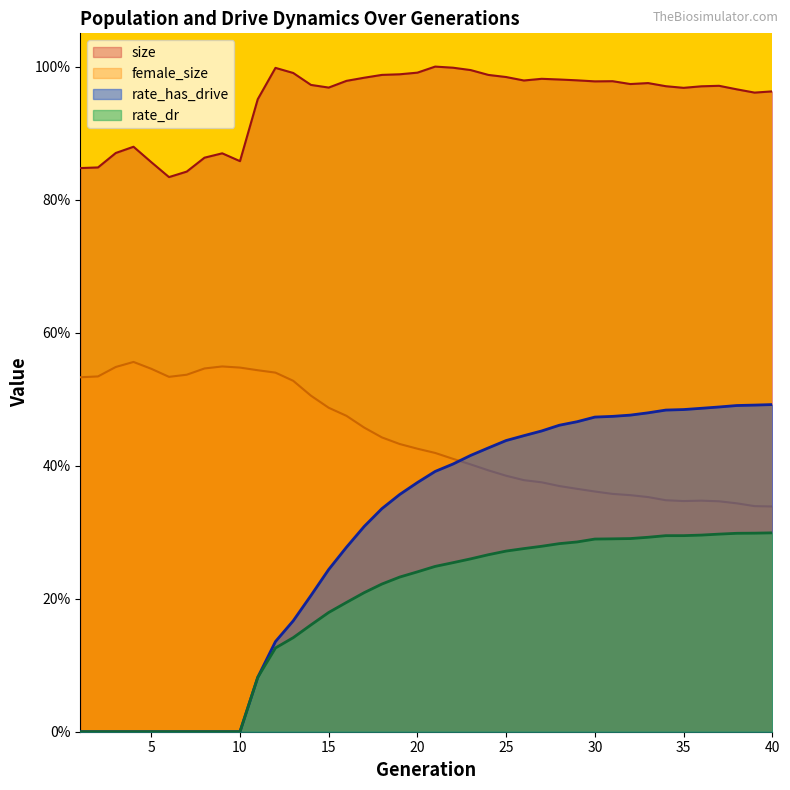

The value of rate_has_drive at 21 is 0.5. True or false?

False